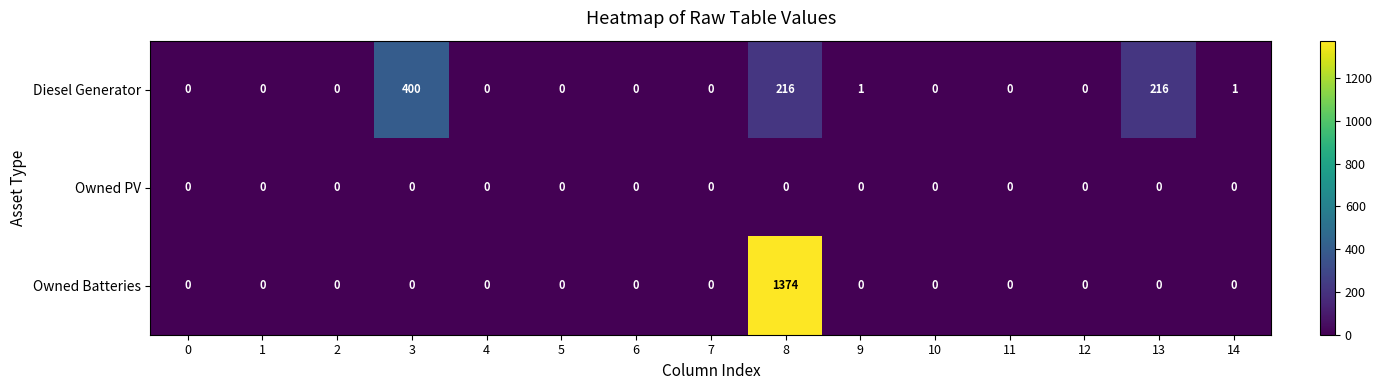

At which category is the sum across all series the highest?

8